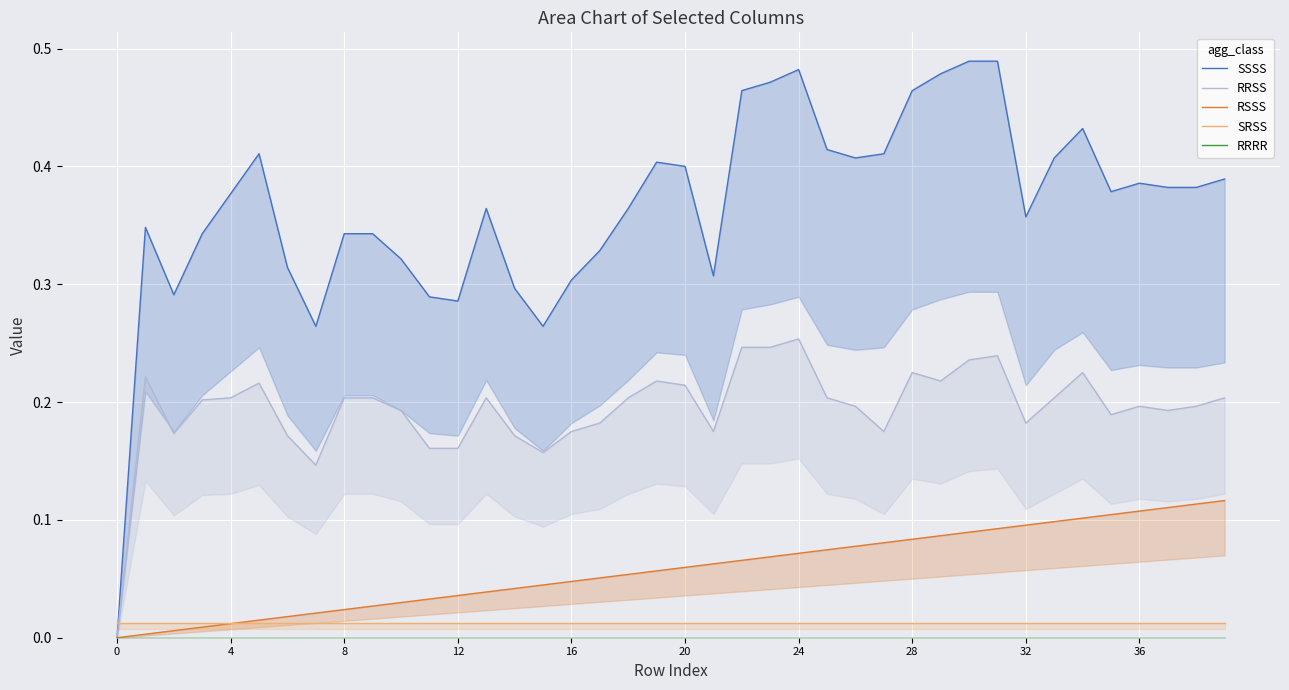

True or false: RRRR and RRSS cross at least once.

False